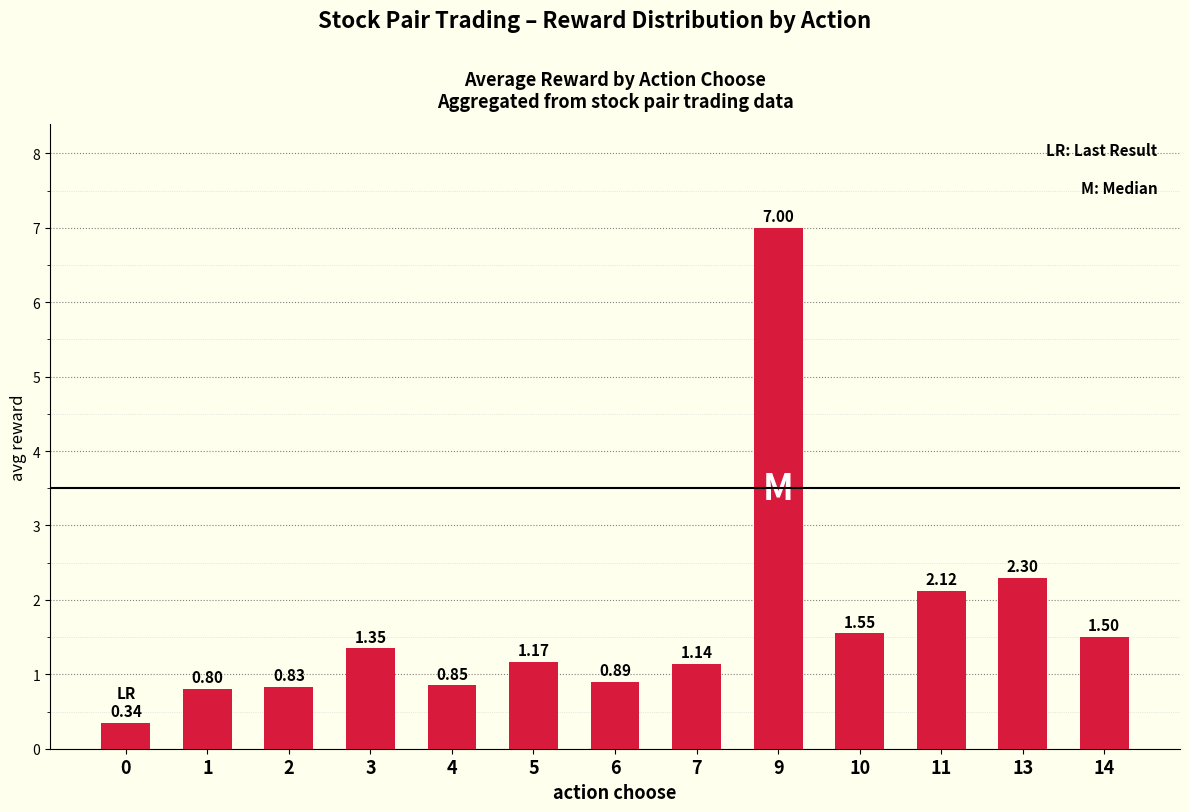

What is the greatest value displayed?

7.0